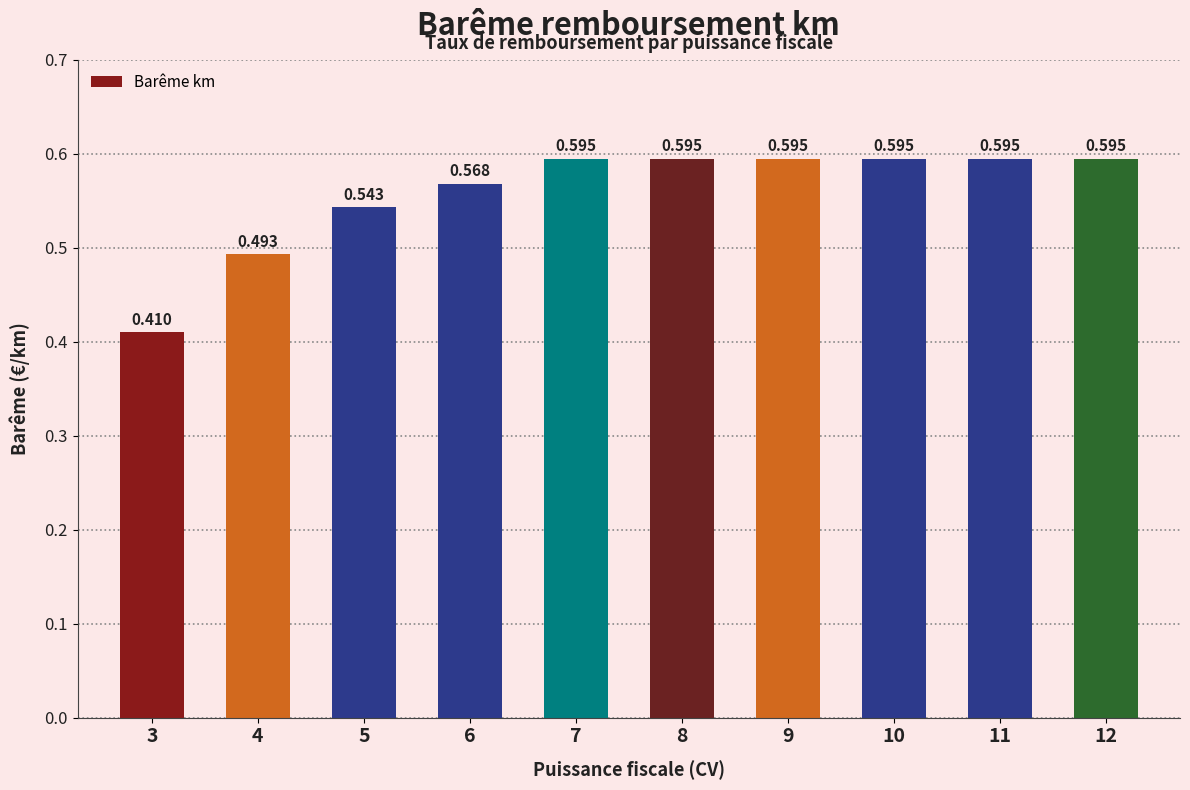

How many values are between 0 and 1?

10